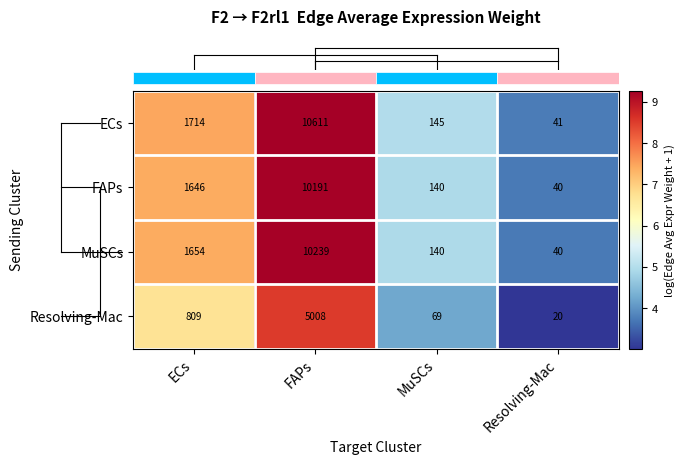

List the series in order of their peak value, highest first.

ECs, MuSCs, FAPs, Resolving-Mac